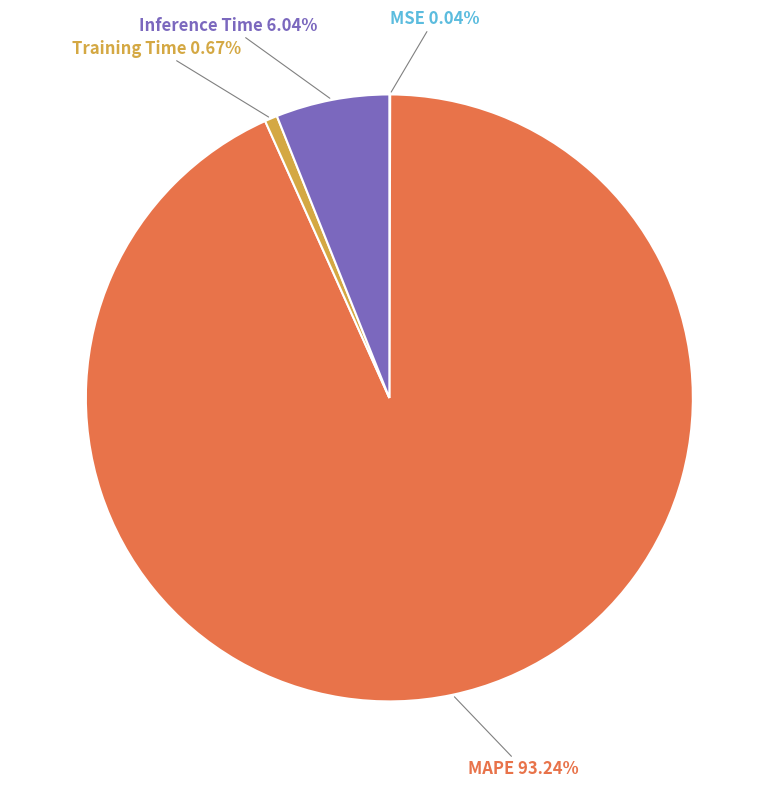

Which category has the biggest portion of the pie?

MAPE